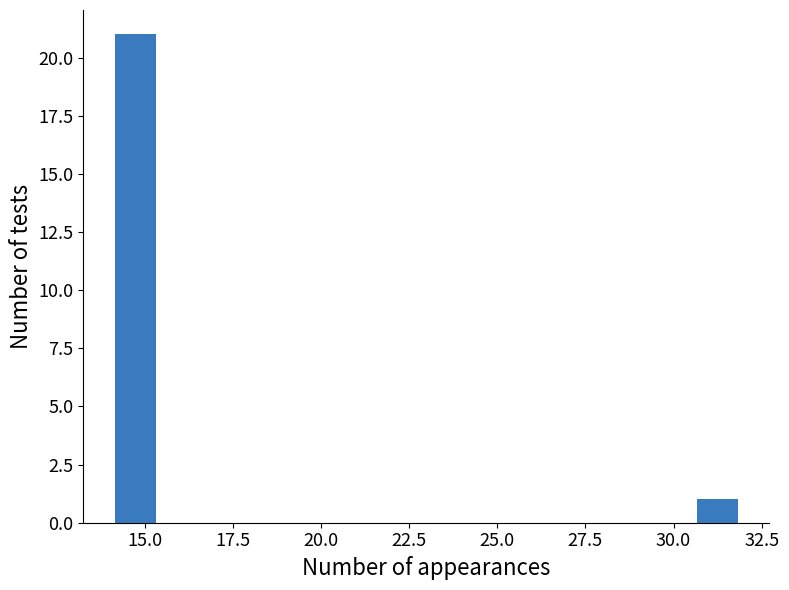

Around what value on the x-axis is the tallest bar? Give the approximate position of its centre, as read against the axis.

14.5